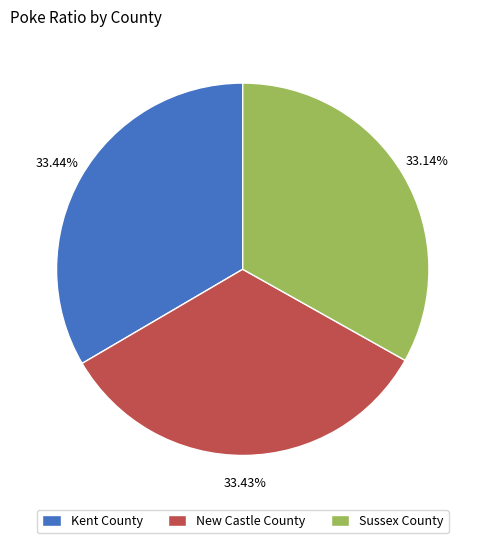

Approximately how many times larger is the value at Kent County compared to Sussex County?

1.0